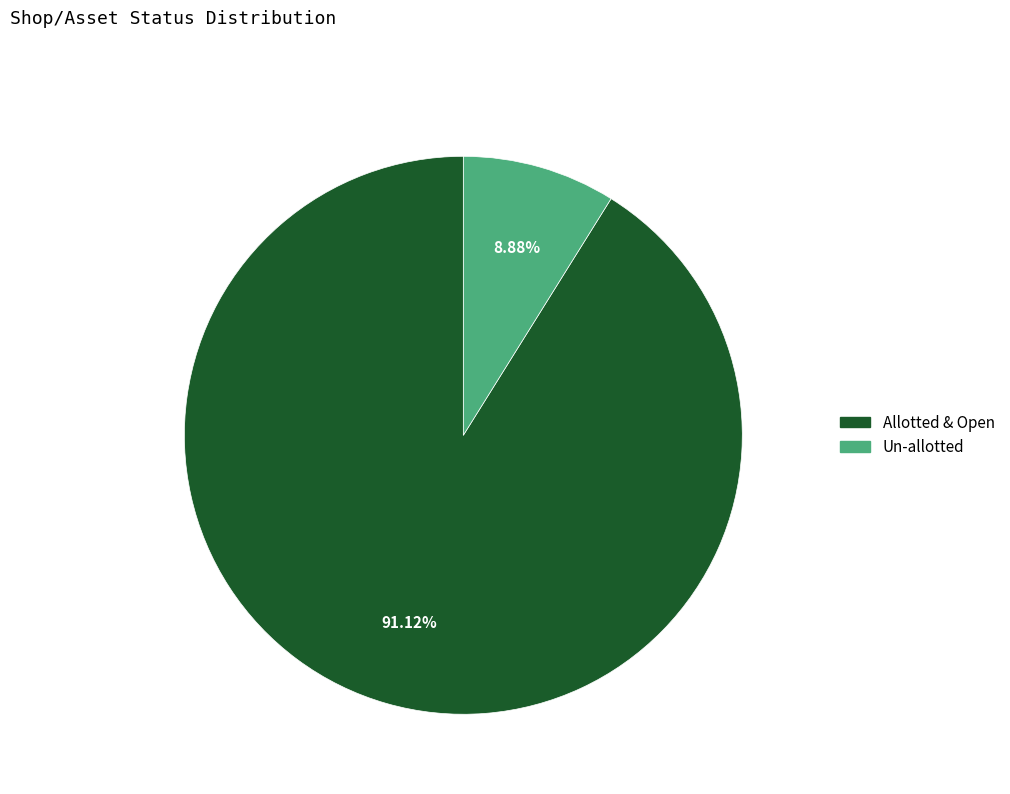

Which category has the smallest portion of the pie?

Un-allotted